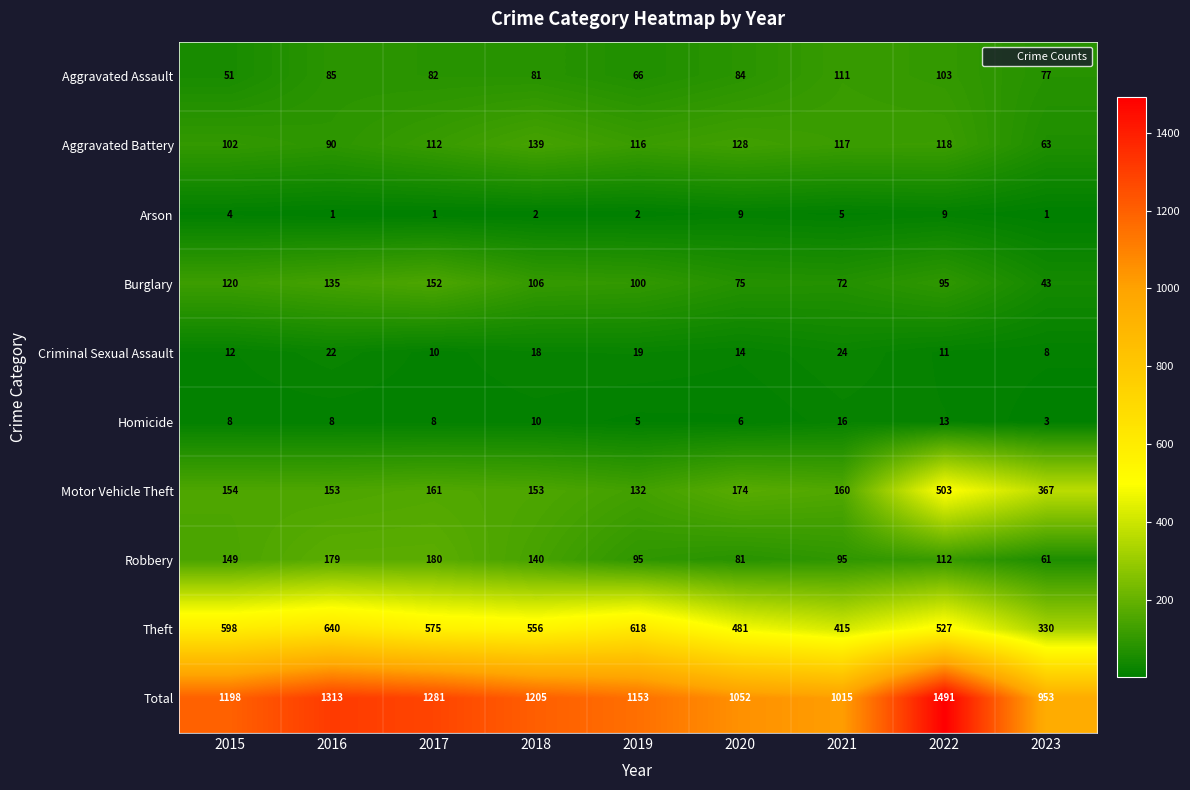

At which label is Motor Vehicle Theft closest to 317?

2023